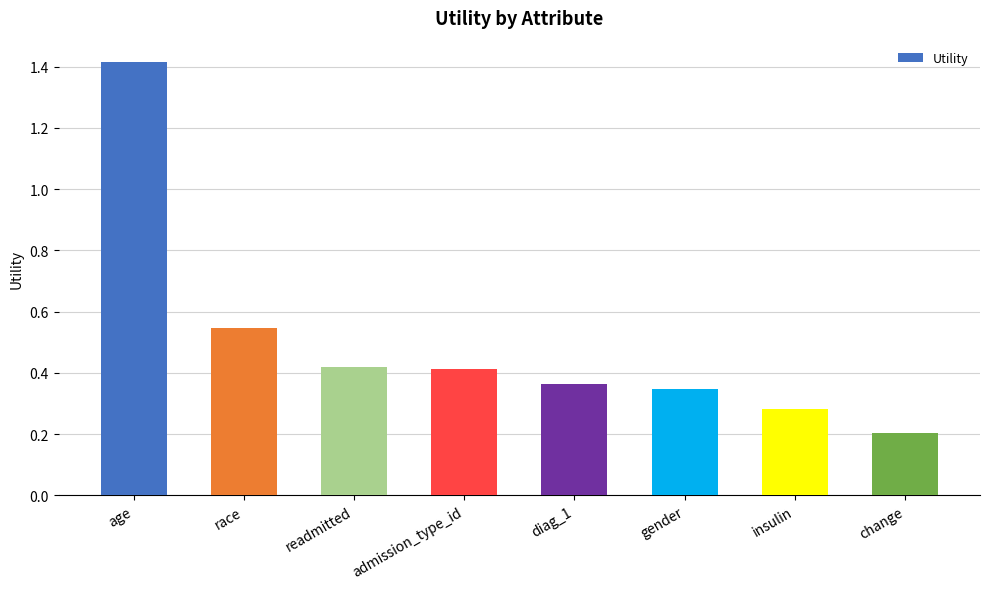

What is the label of the 2nd bar from the right?

insulin